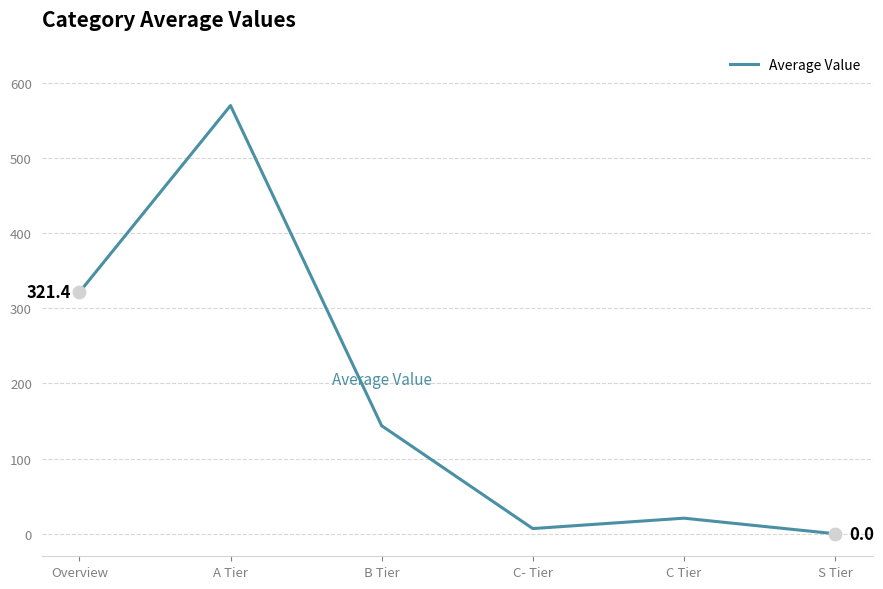

Between B Tier and S Tier, which is larger?

B Tier